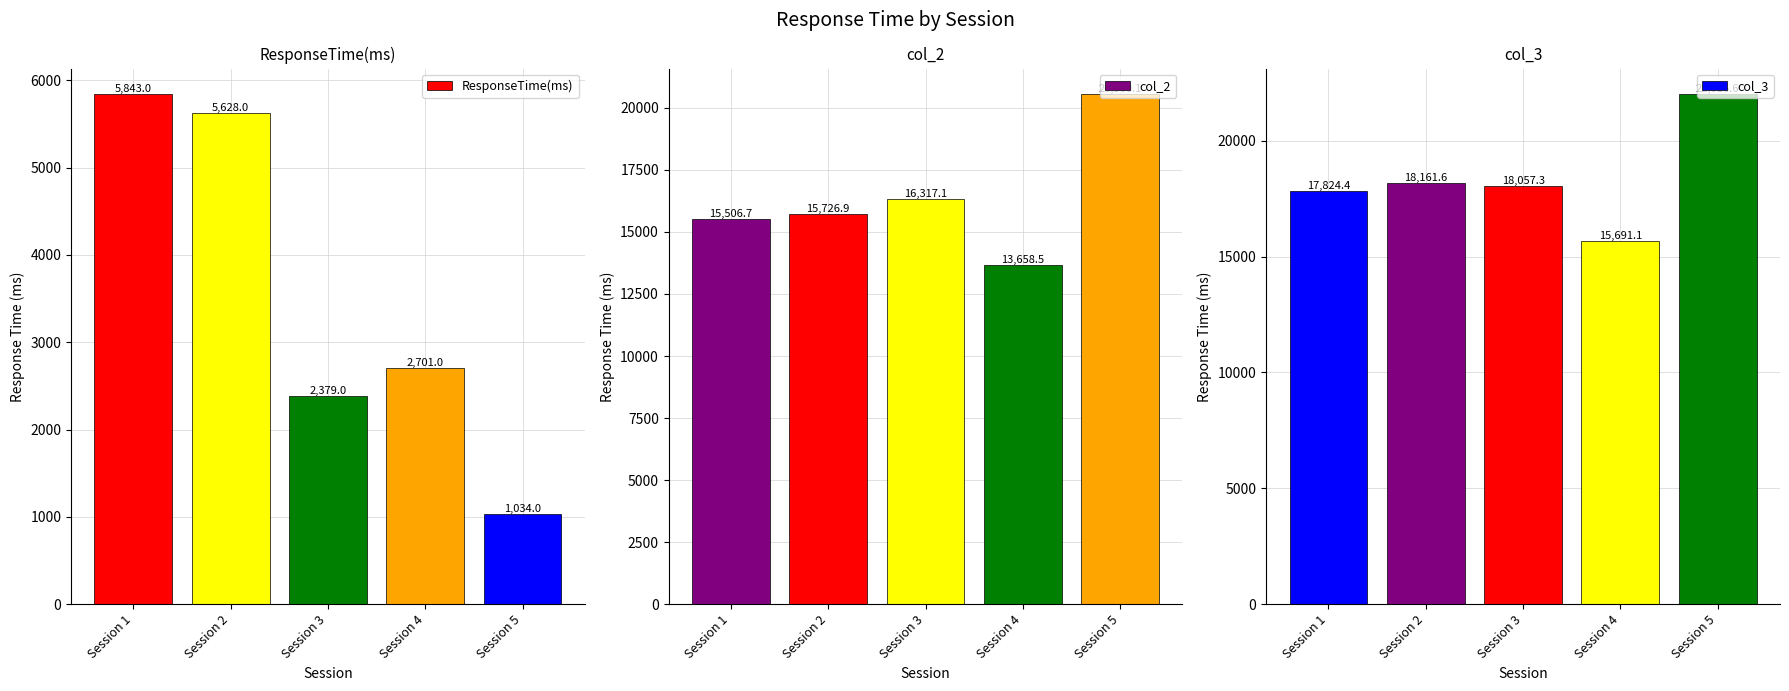

What is the sum of the col_2 values at Session 1 and Session 4?

29165.2